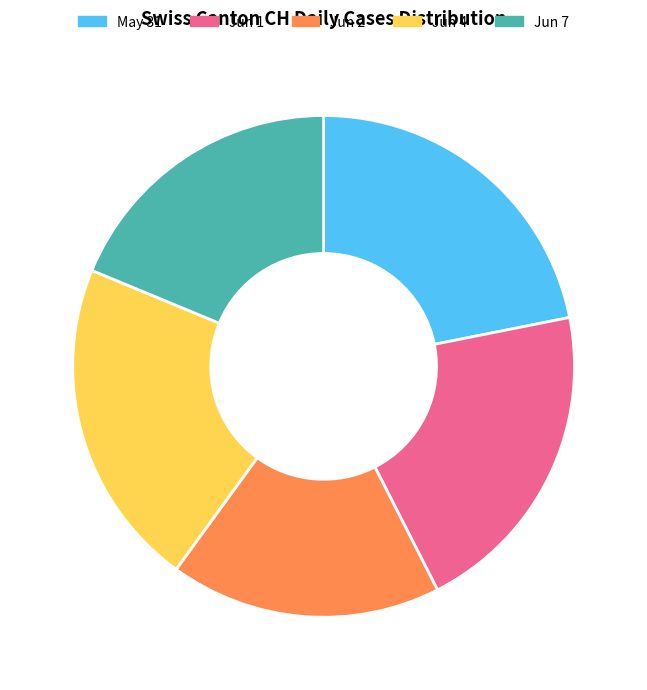

Combined, do Jun 1 and Jun 7 account for over 50%?

No